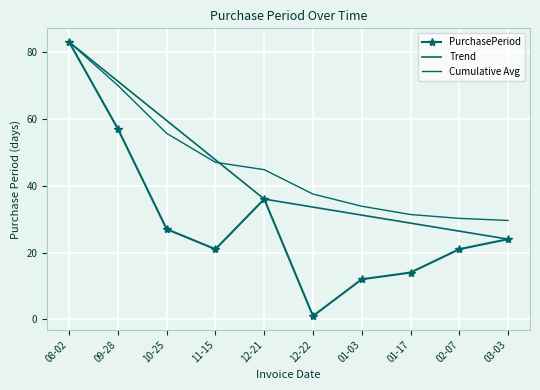

At which label is Trend closest to 53?

11-15